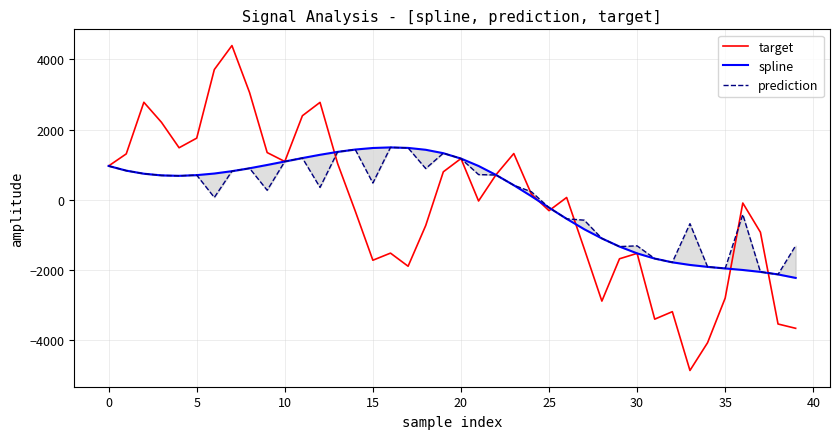

What is the smallest value displayed?

-4854.1